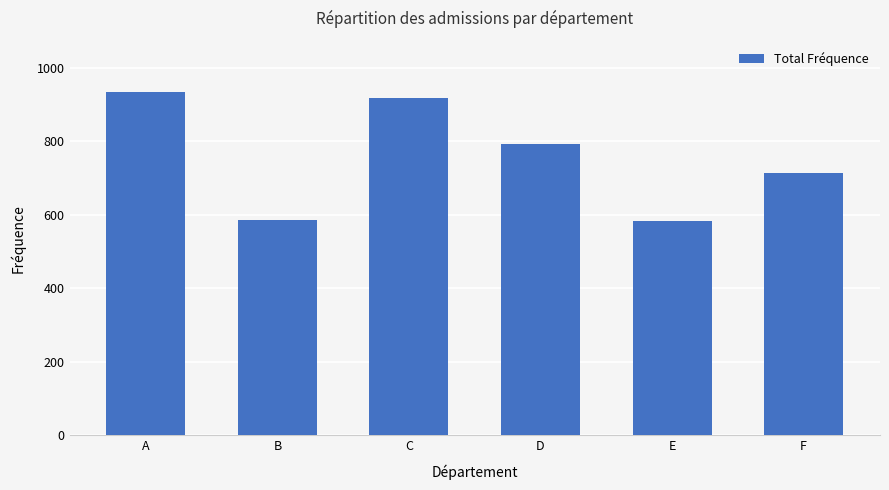

What is the minimum value shown in the chart?

584